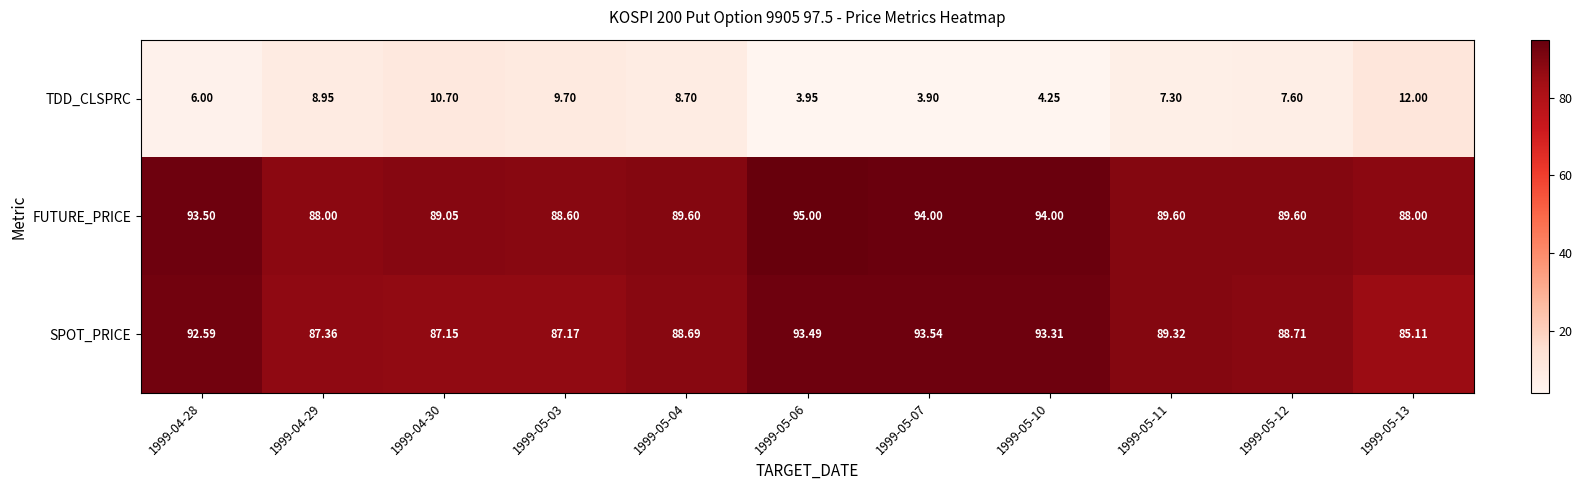

Rank the series at 1999-05-10 from lowest to highest value.

TDD_CLSPRC, SPOT_PRICE, FUTURE_PRICE